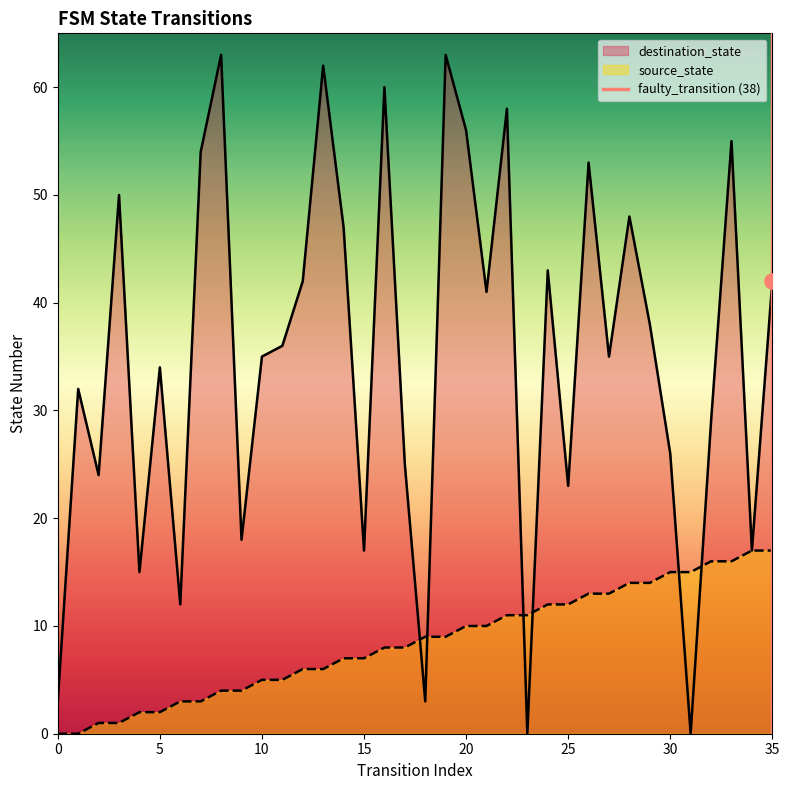

What is the maximum value for source_state?

17